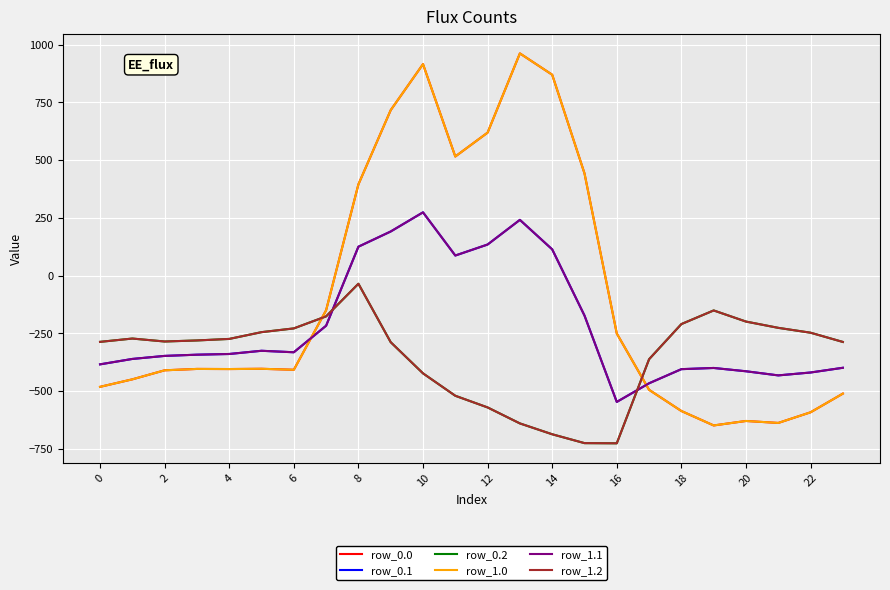

Does the chart have visible grid lines?

Yes